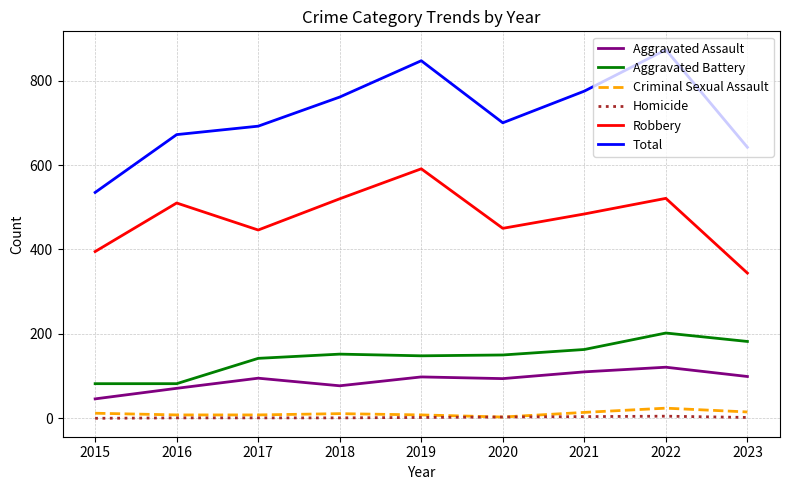

Which series has the largest total across all categories?

Total